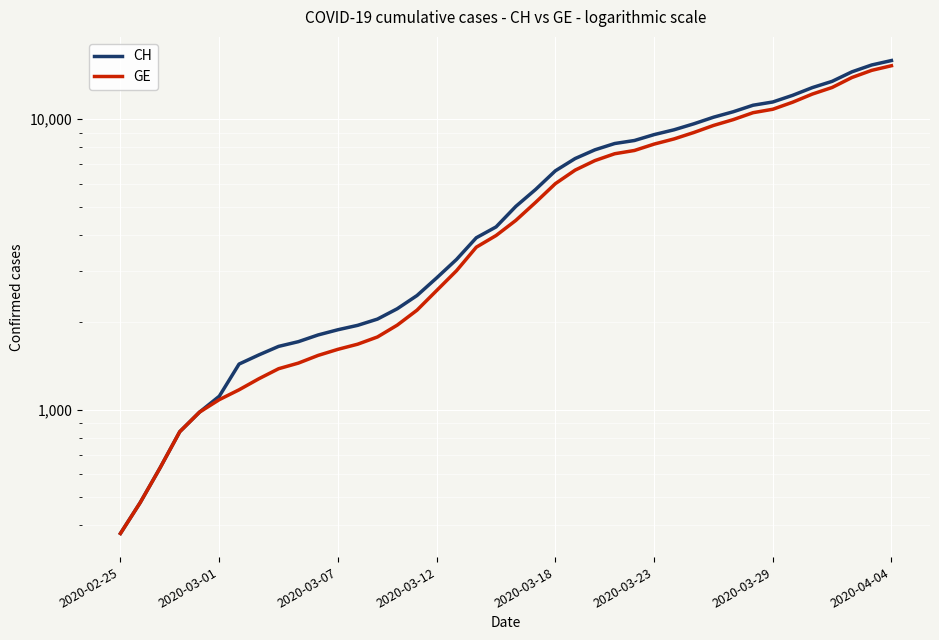

What is the smallest value displayed?

375